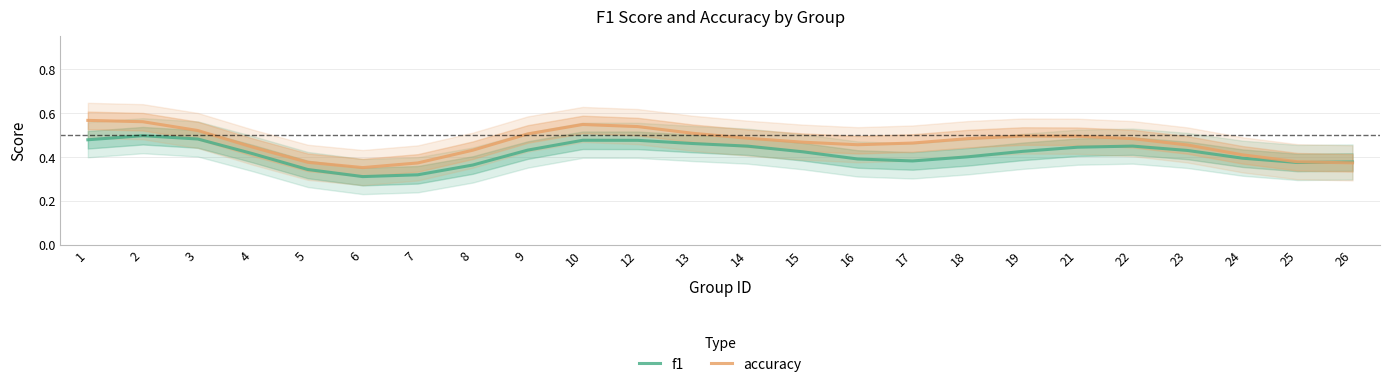

What is the value of the f1 point at the 15th from the left?

0.4